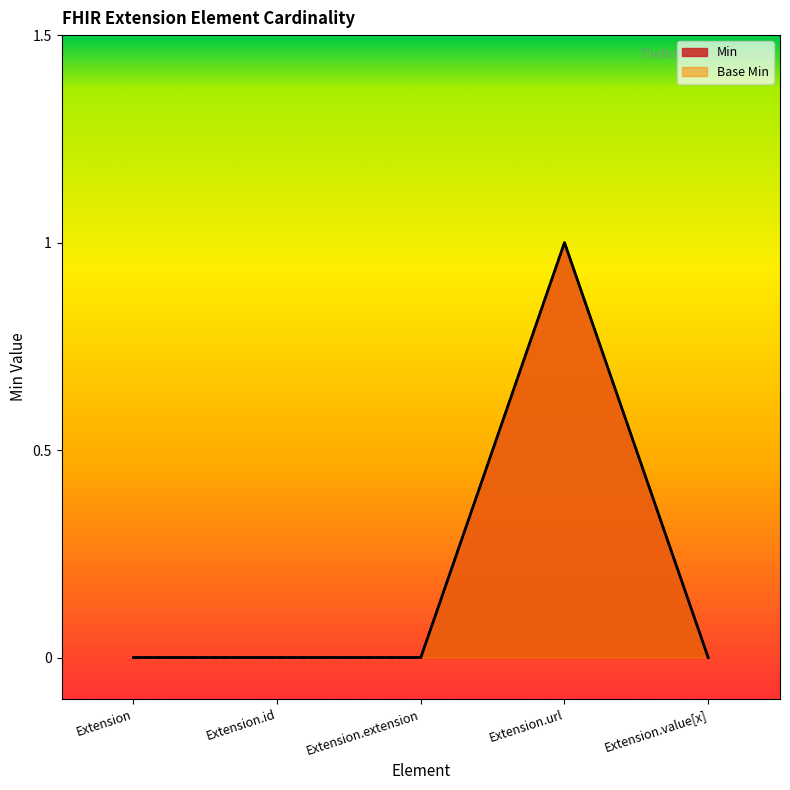

True or false: Min has more than 2 interior local peaks.

False